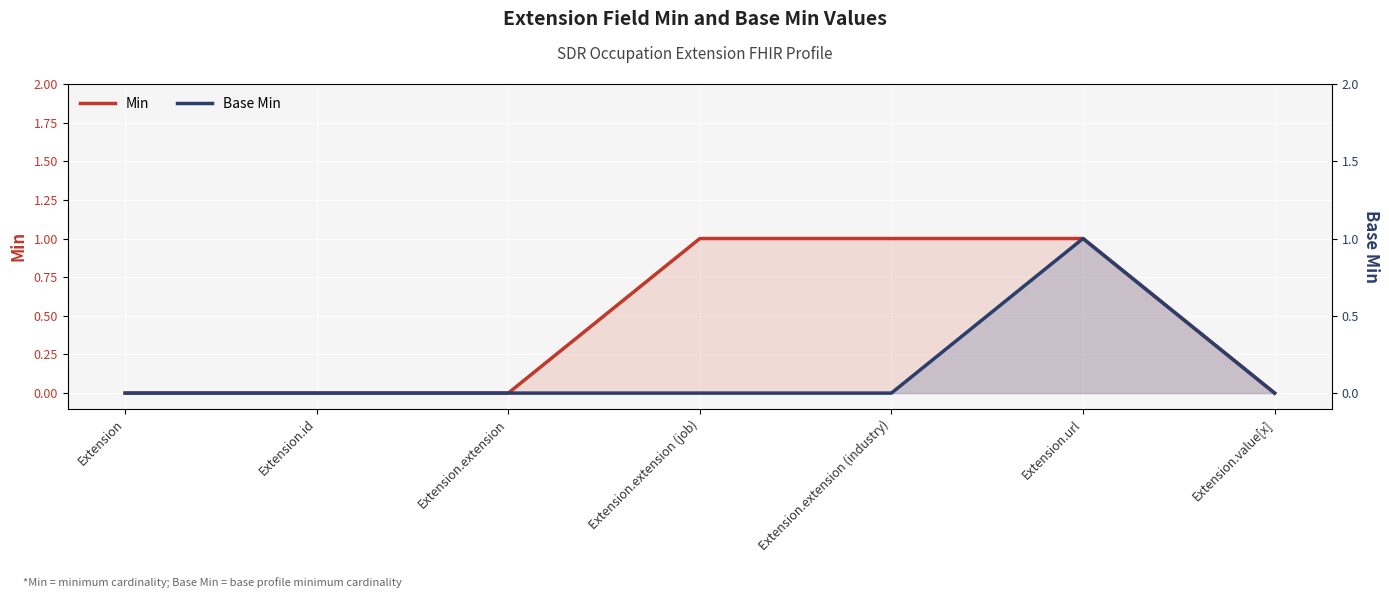

What is the label of the 5th point from the right?

Extension.extension